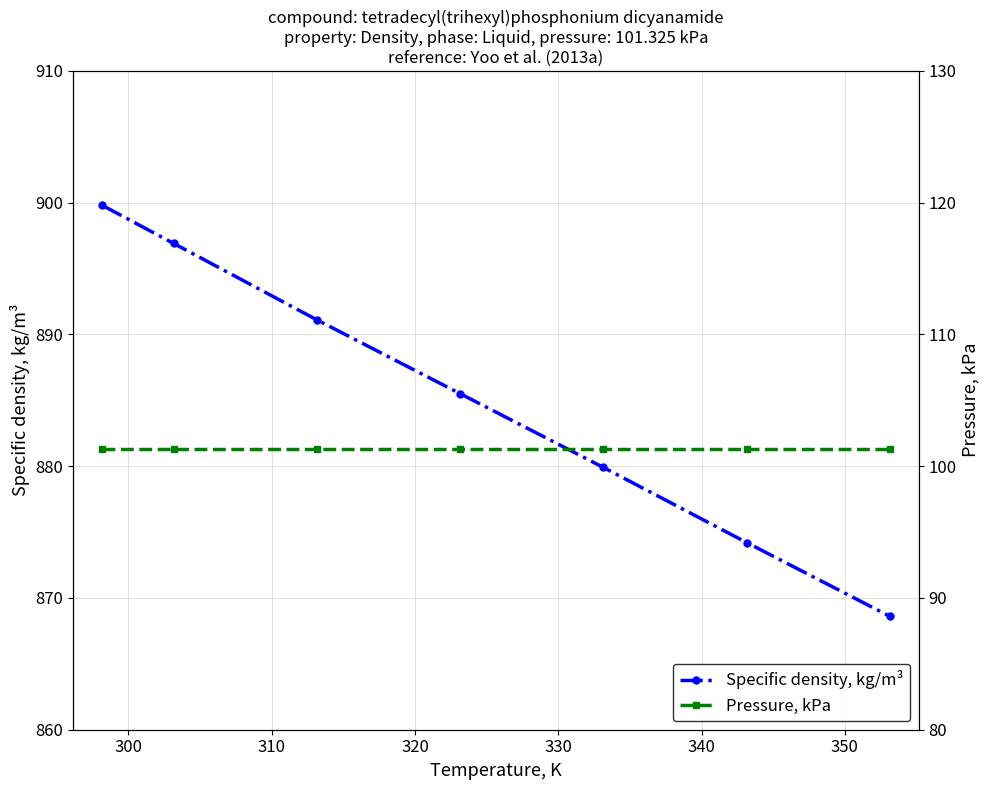

True or false: Specific density, kg/m³ and Pressure, kPa intersect in this chart.

False